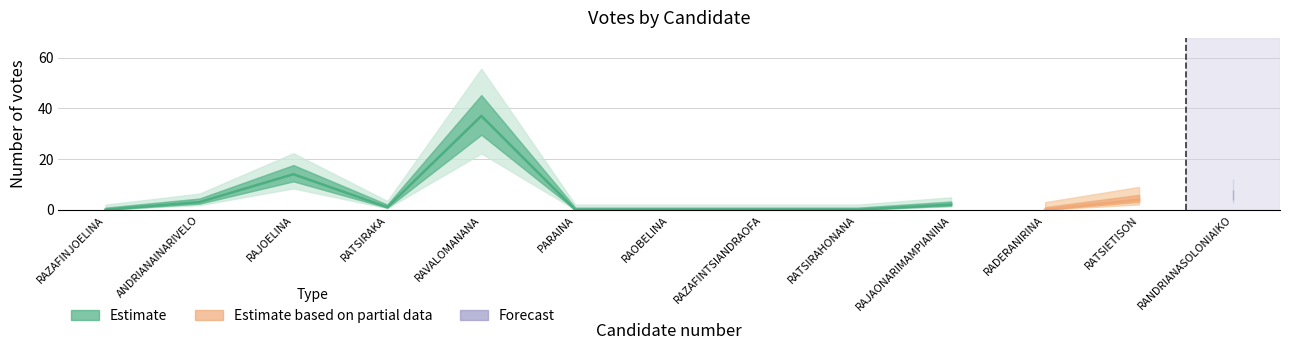

Reading left to right, extract all data points from this chart.

0	3	14	1	37	0	0	0	0	2	0	4	5